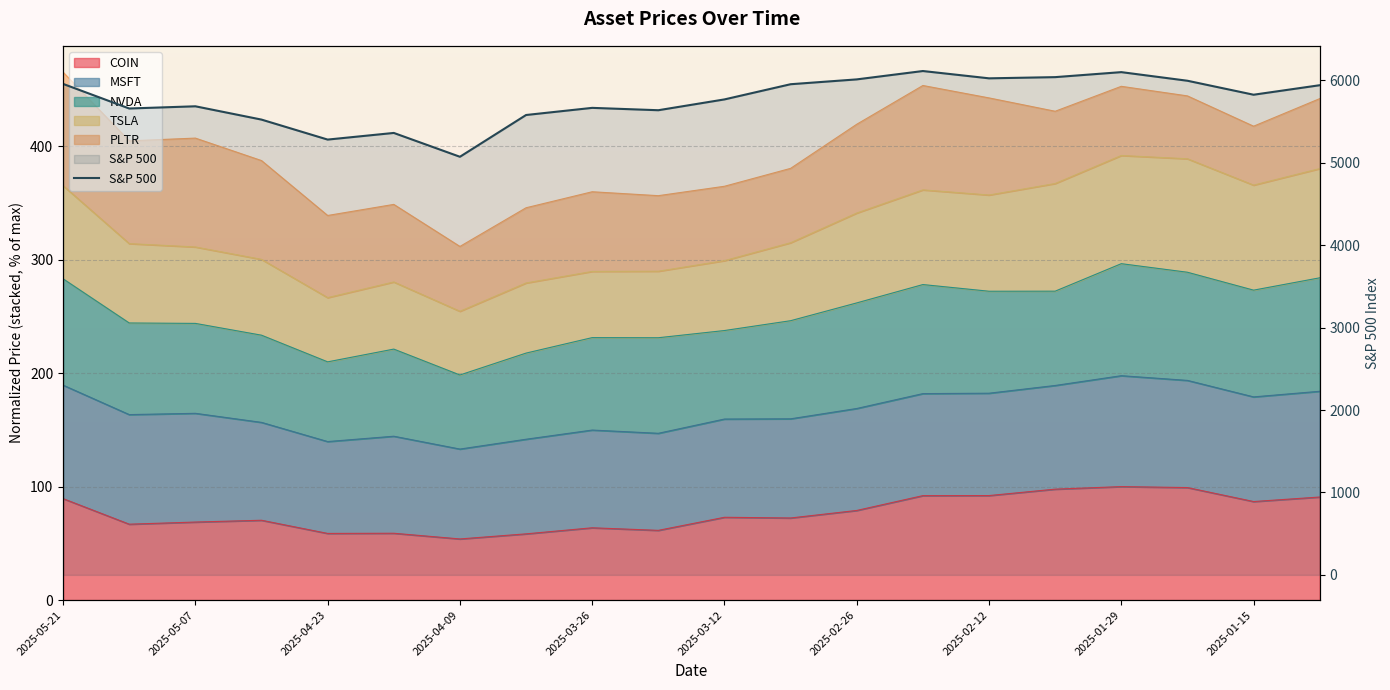

True or false: the data shows 8875.0 at 2025-02-12.

False